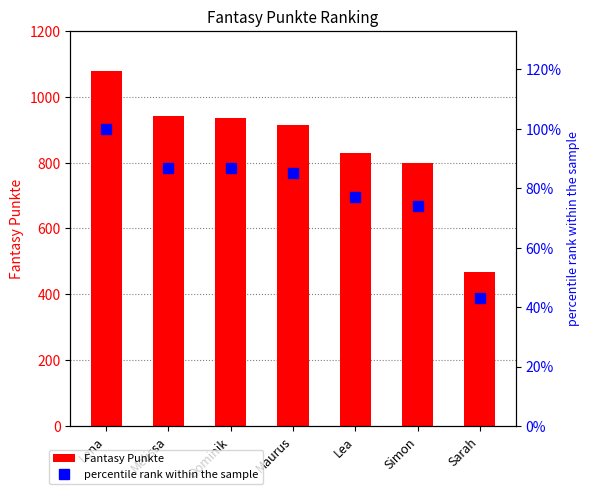

What is the label of the 6th bar from the left?

Simon